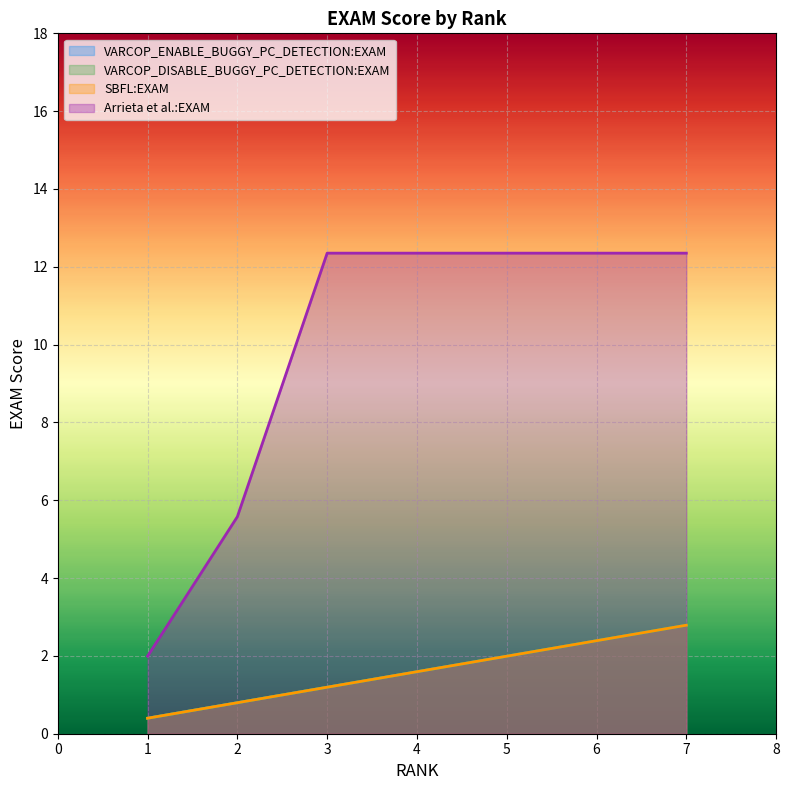

True or false: VARCOP_DISABLE_BUGGY_PC_DETECTION:EXAM has a value of 0.8 at 2.

True